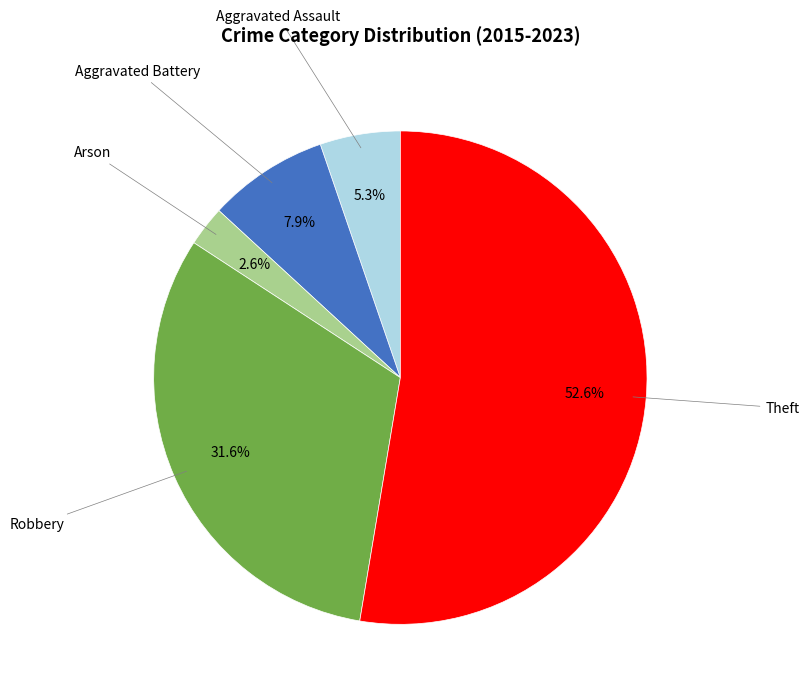

How many slices are in this pie chart?

5